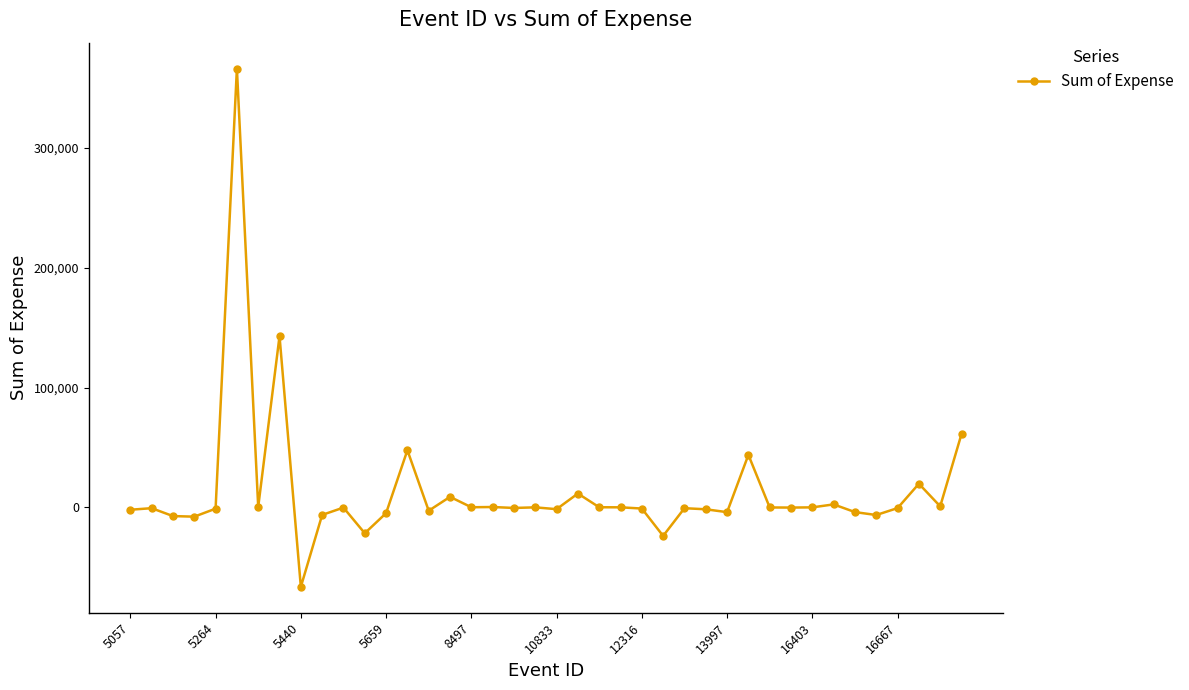

True or false: the data has more than 0 interior local peaks.

True